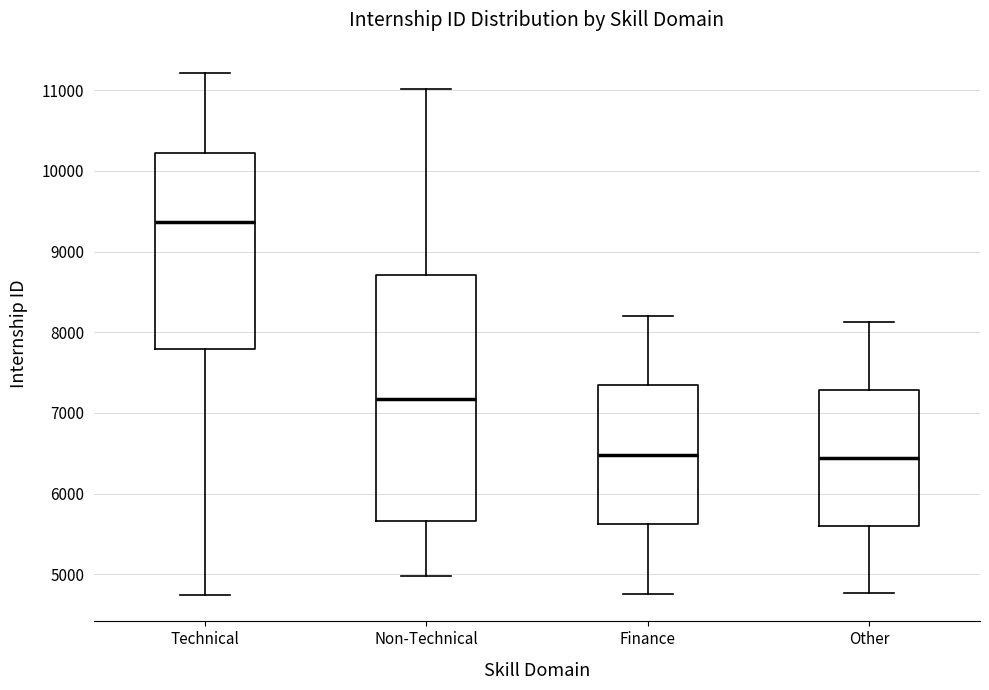

Reading left to right, transcribe this box plot: for each box, give where its median line is, the range the box spans, and where its two whiskers end, as read against the y-axis. The values are not printed on the chart, so give them approximately, as read against the axis.

Technical: median 9400, box 7800 to 10200, whiskers 4700 to 11200
Non-Technical: median 7200, box 5700 to 8700, whiskers 5000 to 11000
Finance: median 6500, box 5600 to 7300, whiskers 4800 to 8200
Other: median 6400, box 5600 to 7300, whiskers 4800 to 8100